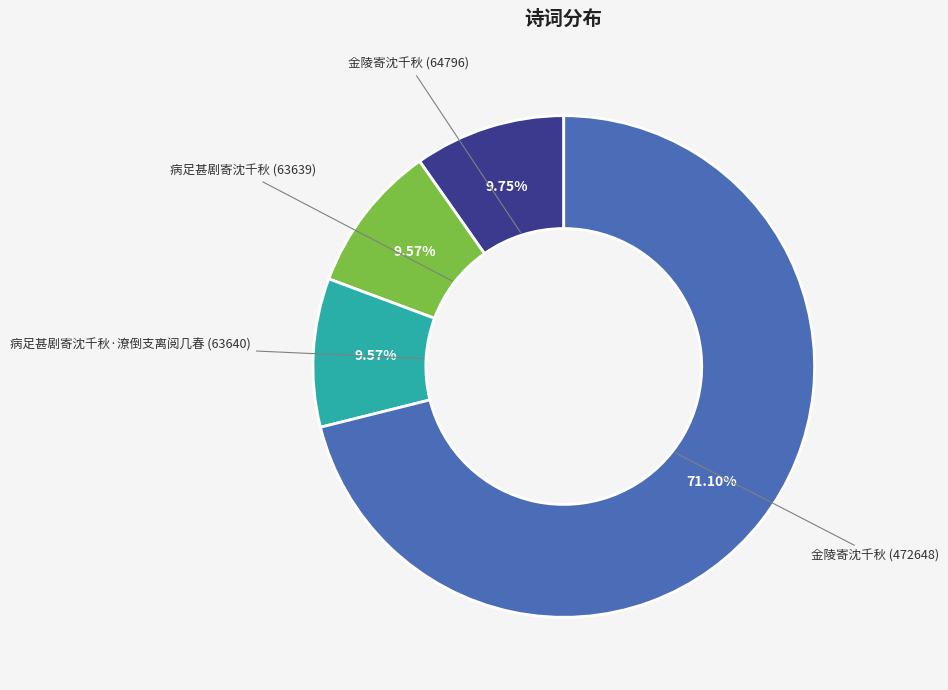

Is there any slice that represents more than half of the pie?

Yes